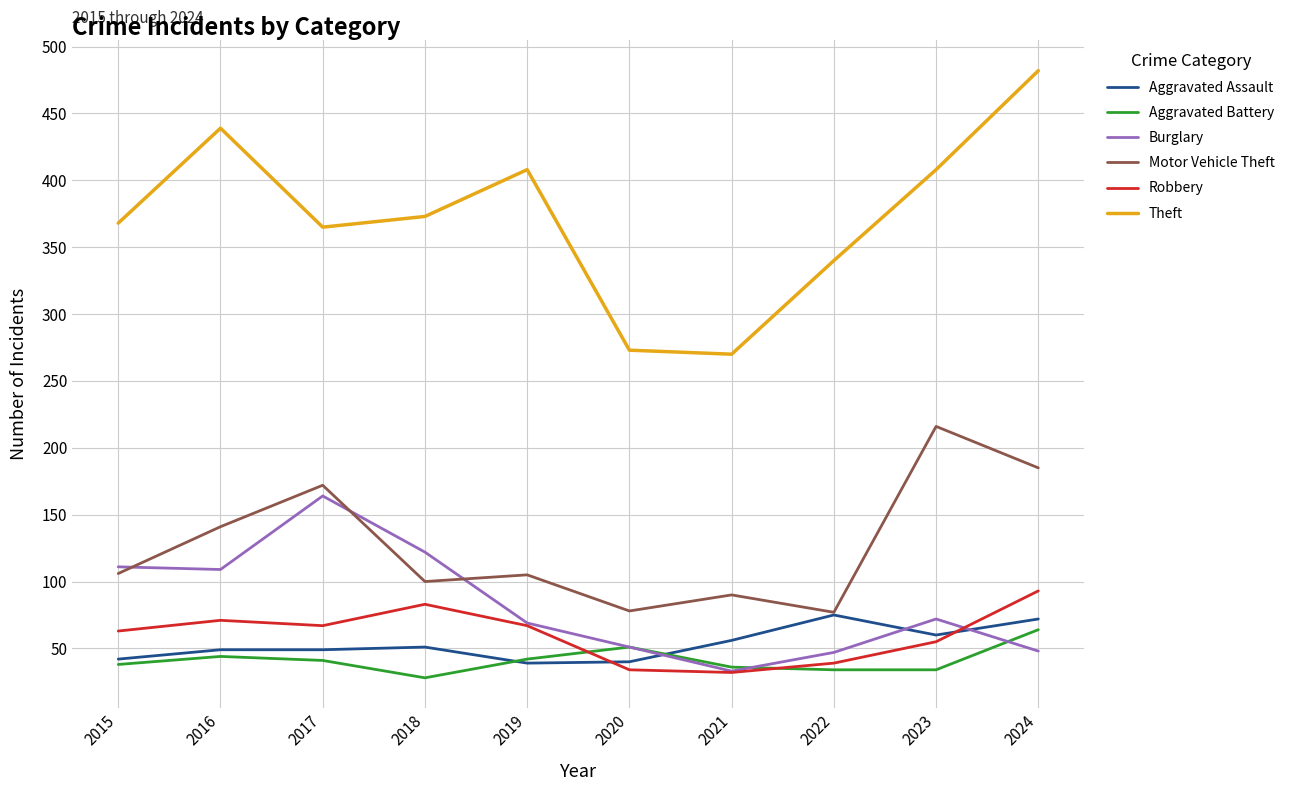

True or false: Motor Vehicle Theft has more than 2 points higher than both neighbors.

True